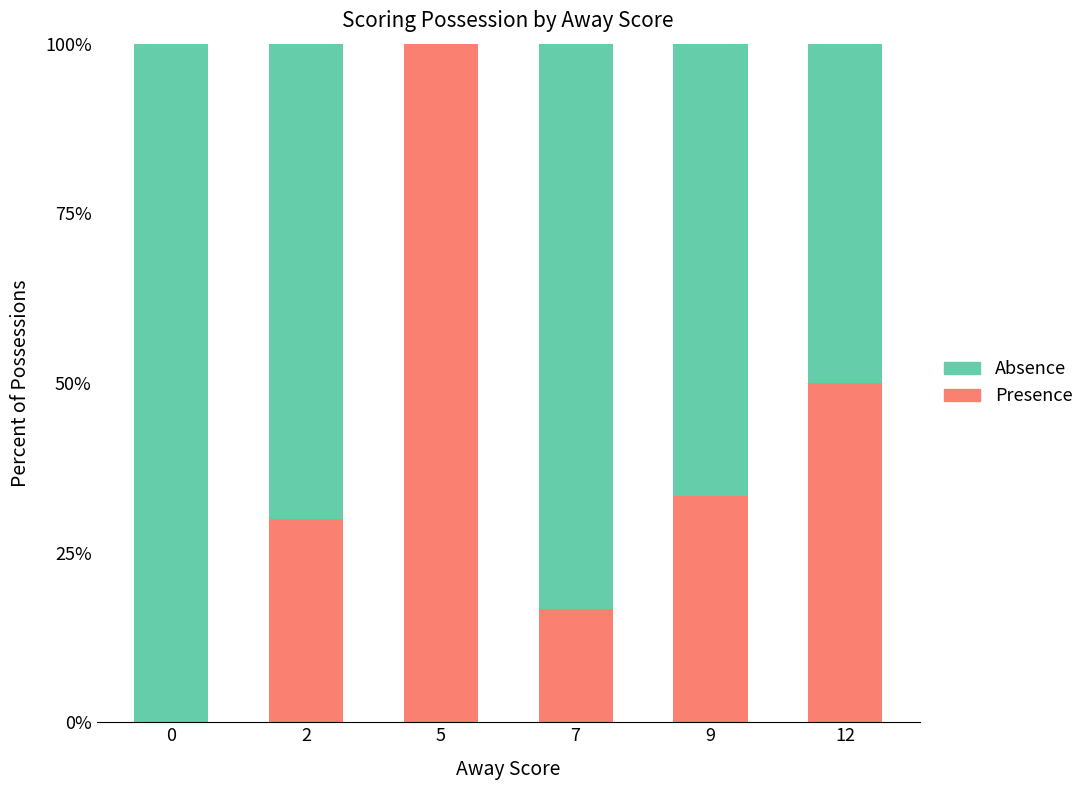

The Presence series shows 0.0 at 0. True or false?

True